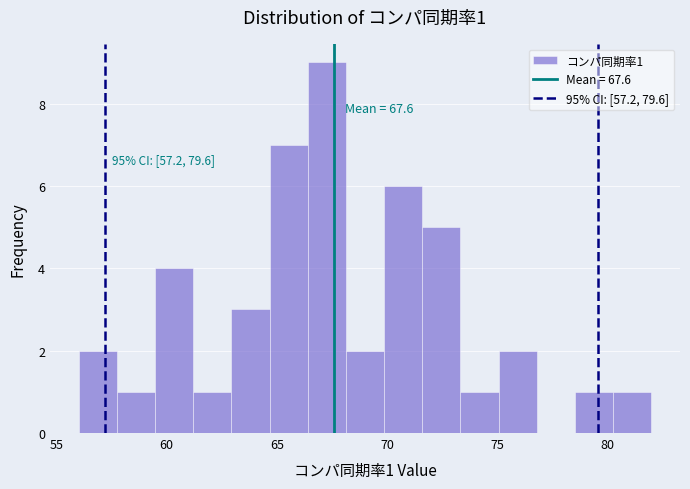

Around what value on the x-axis is the tallest bar? Give the approximate position of its centre, as read against the axis.

67.5